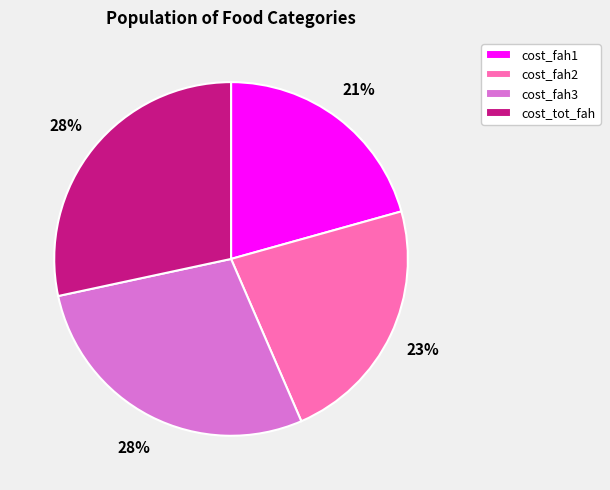

To the nearest percent, what is the combined percentage of cost_fah2 and cost_fah3?

51%